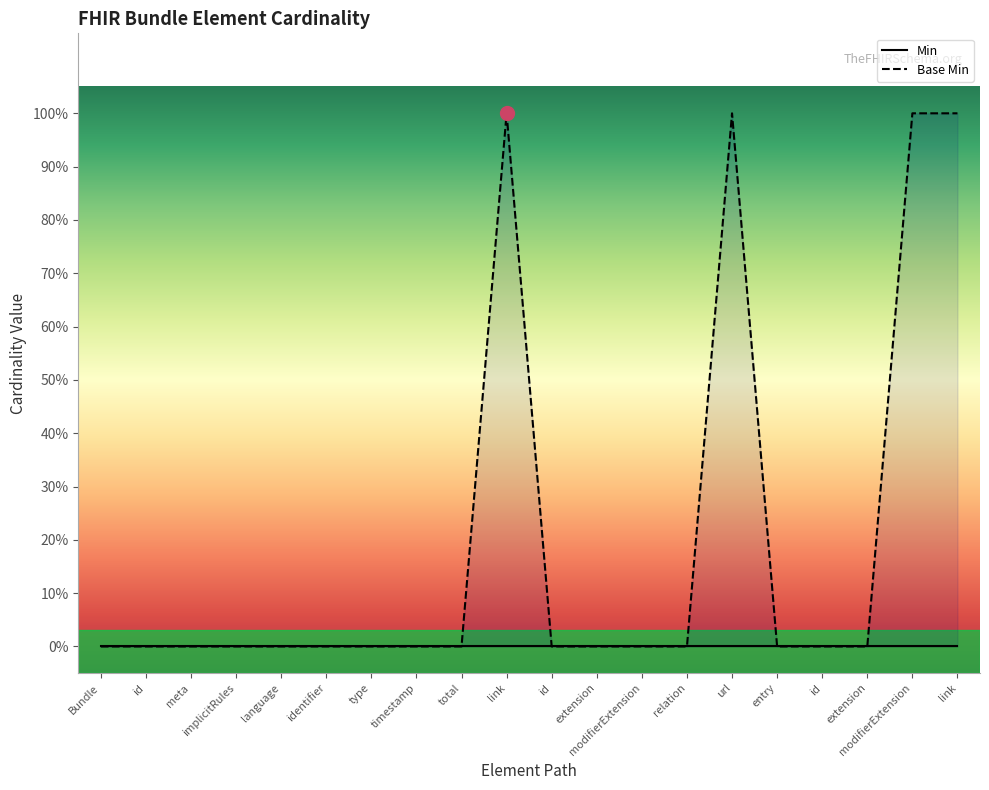

How many values are between 0 and 1?

20